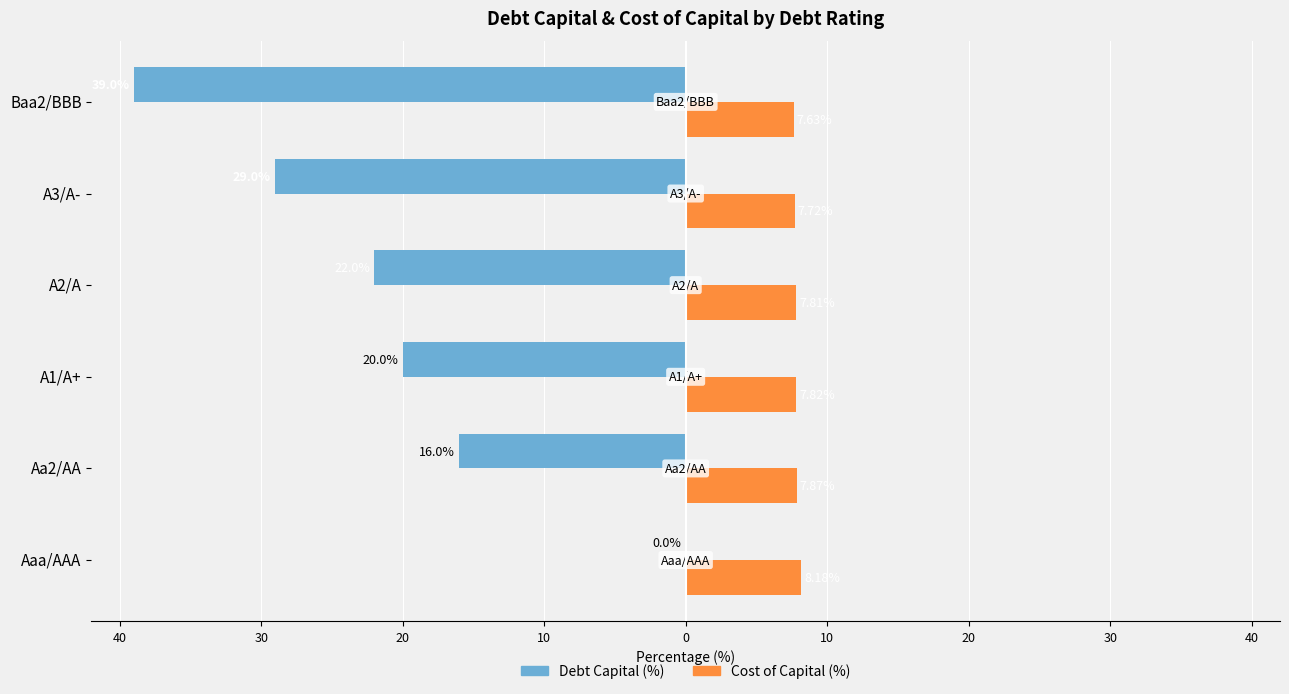

What are all the series names shown in the legend?

Debt Capital (%), Cost of Capital (%)